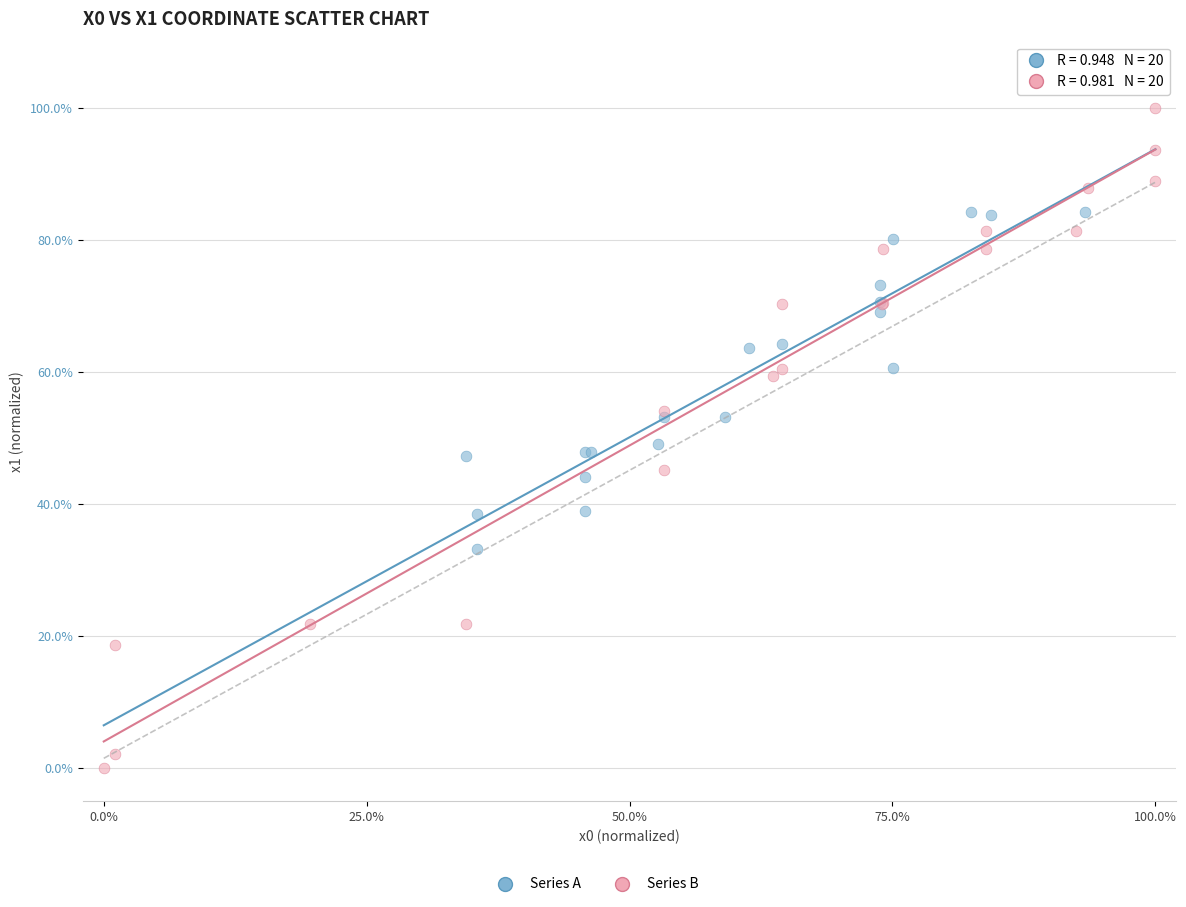

Which series has the widest spread of Y values?

Series B